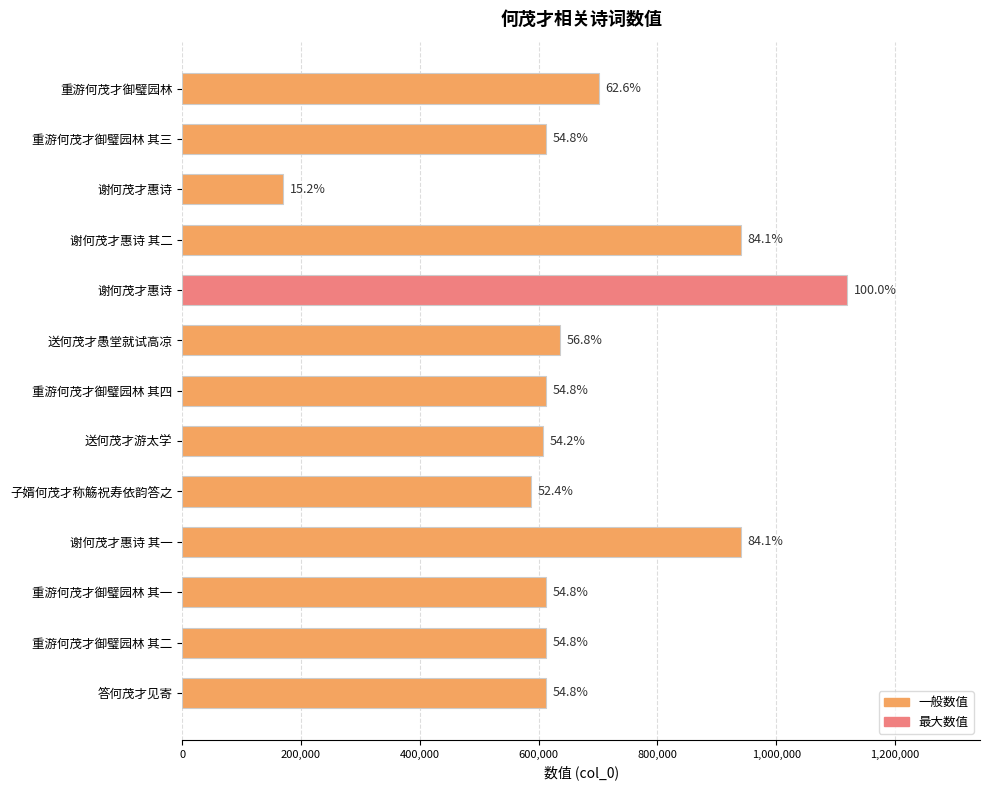

Does the chart contain any negative values?

No